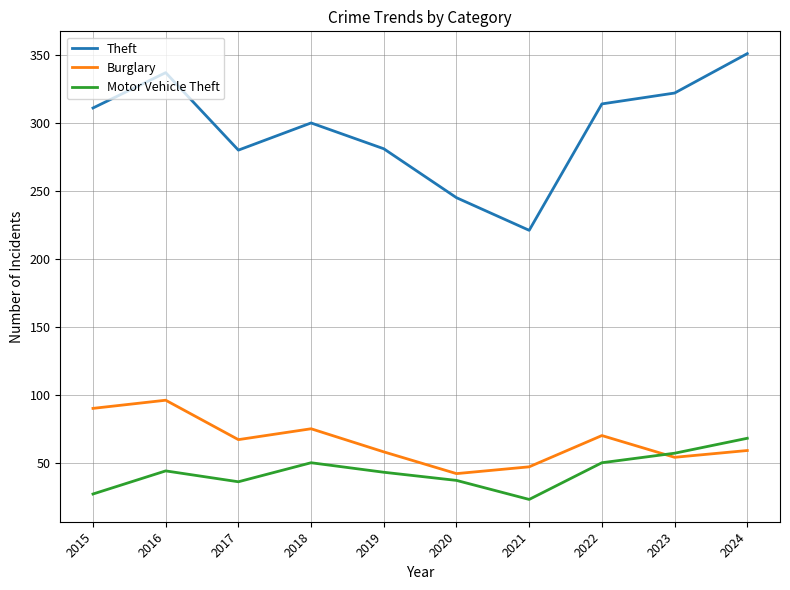

Rank the series by their maximum value, from highest to lowest.

Theft, Burglary, Motor Vehicle Theft